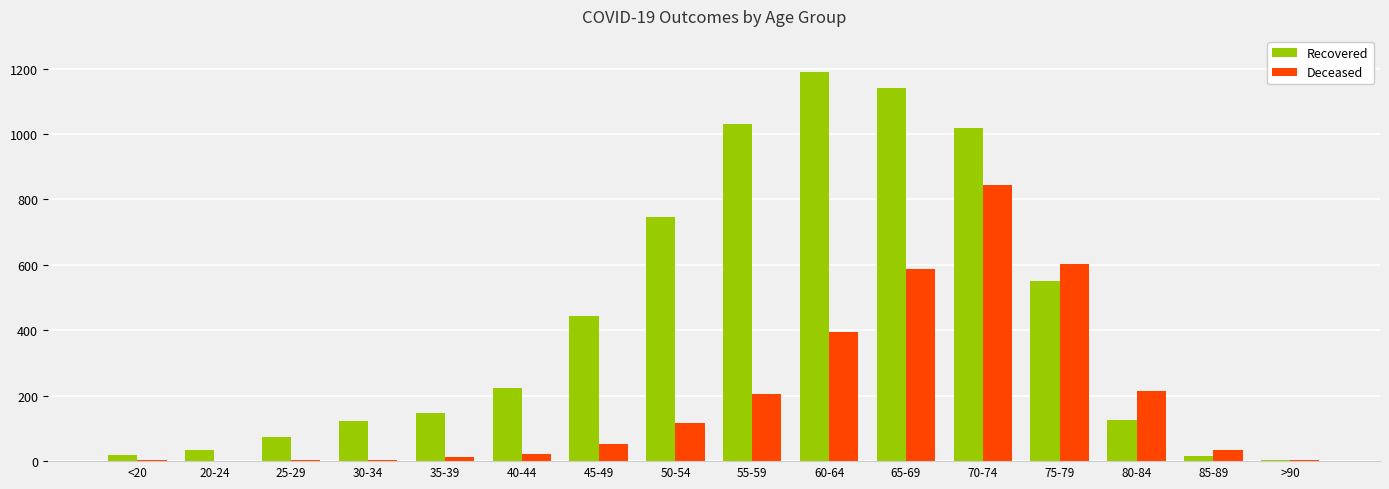

At which category is the sum across all series the highest?

70-74